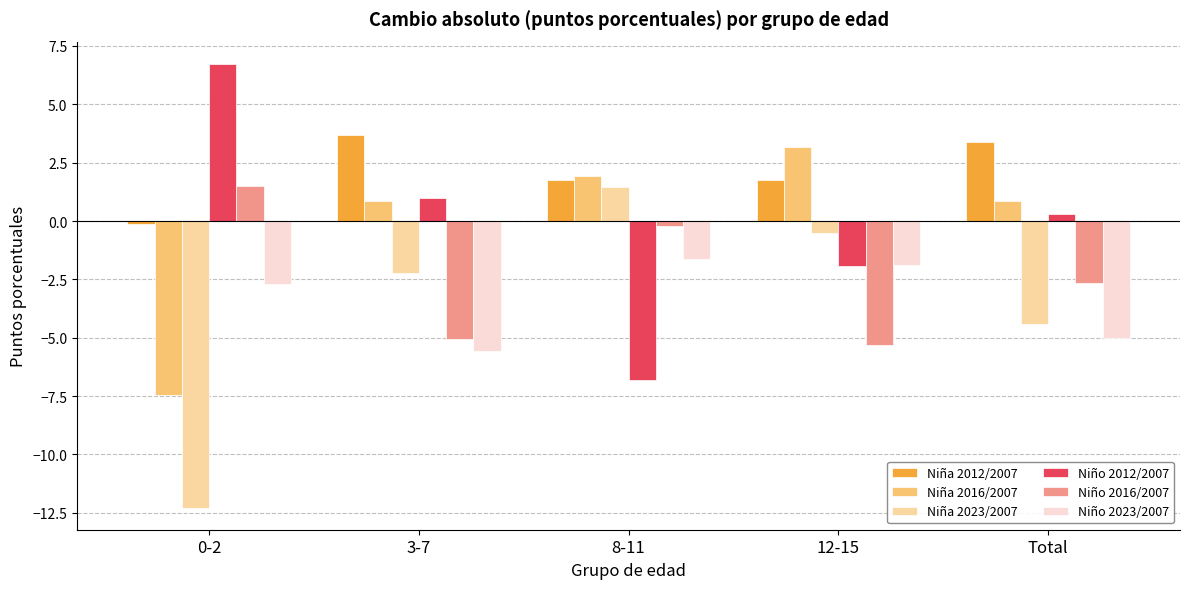

How many bars are there in total?

30